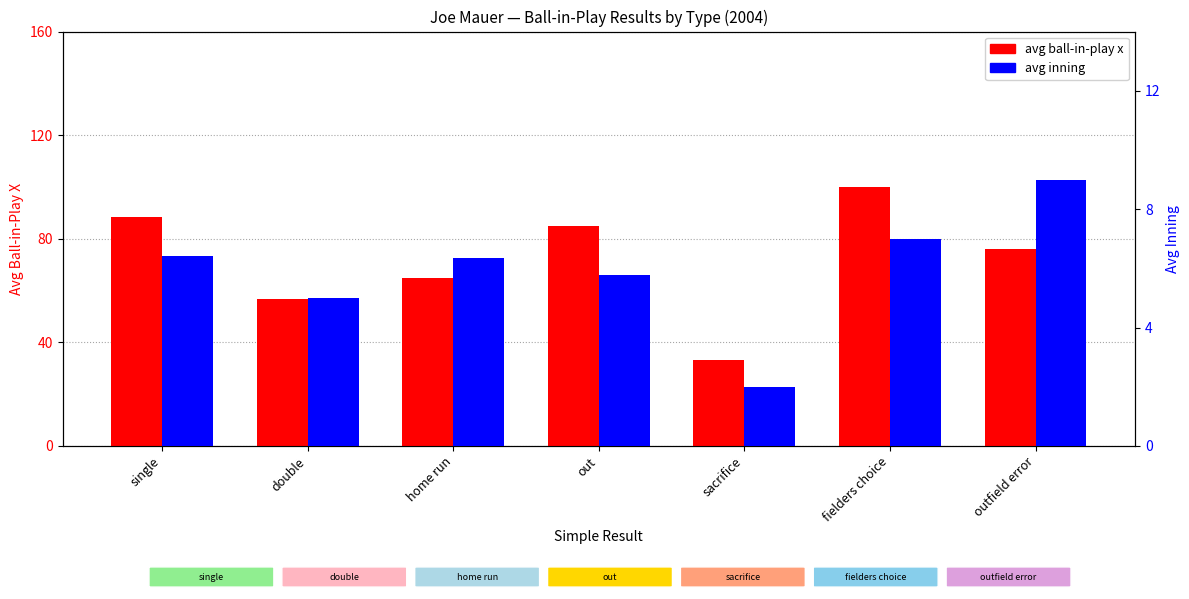

At which category is the sum across all series the highest?

fielders choice